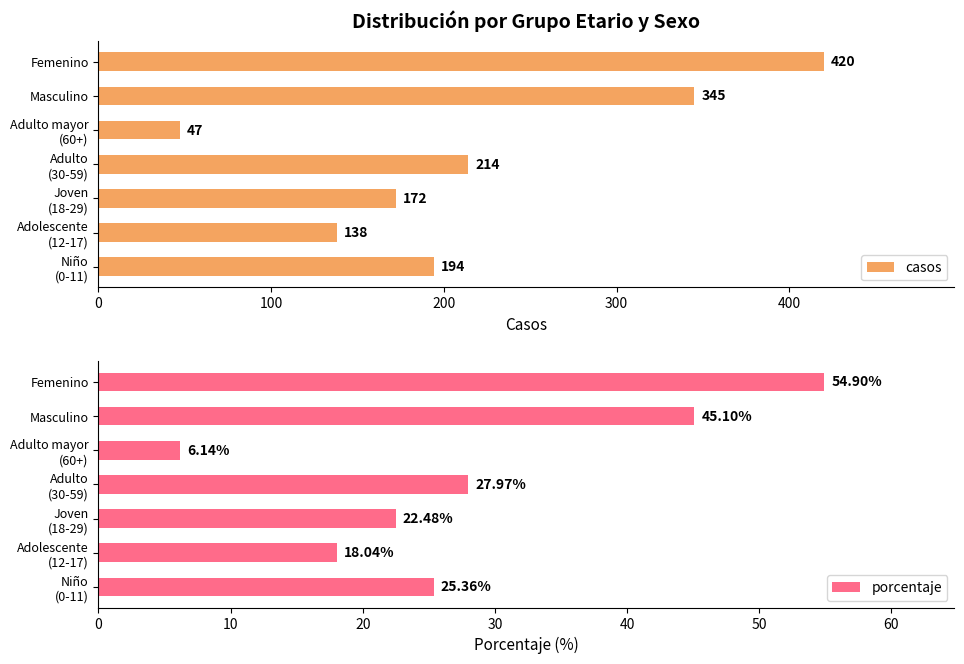

Which series has the widest spread of values?

casos